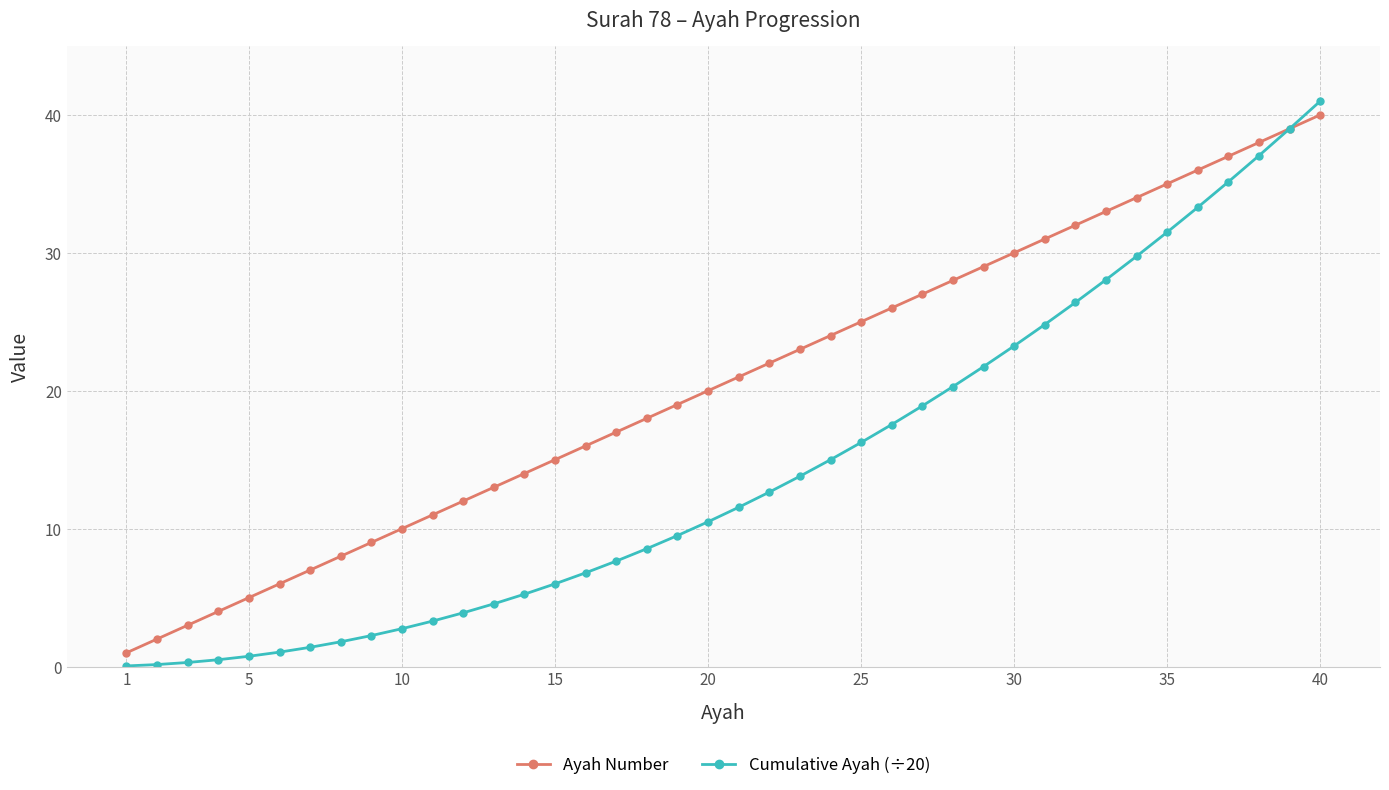

Which series has the widest spread of values?

Cumulative Ayah (÷20)